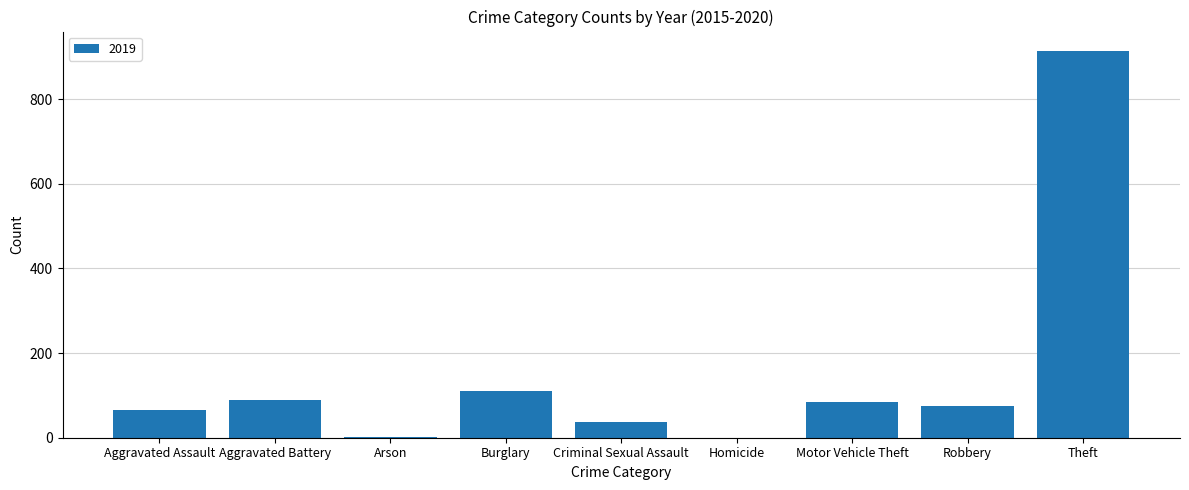

Count the number of categories in the chart.

9